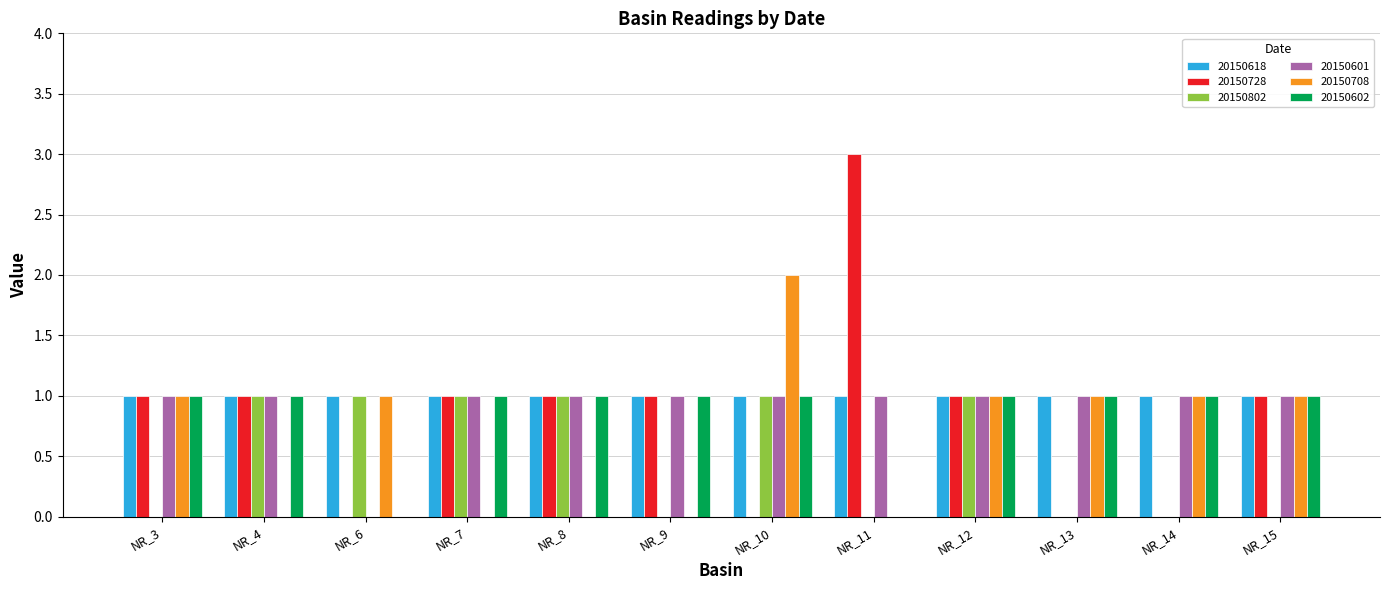

What is the total value across all series at NR_8?

5